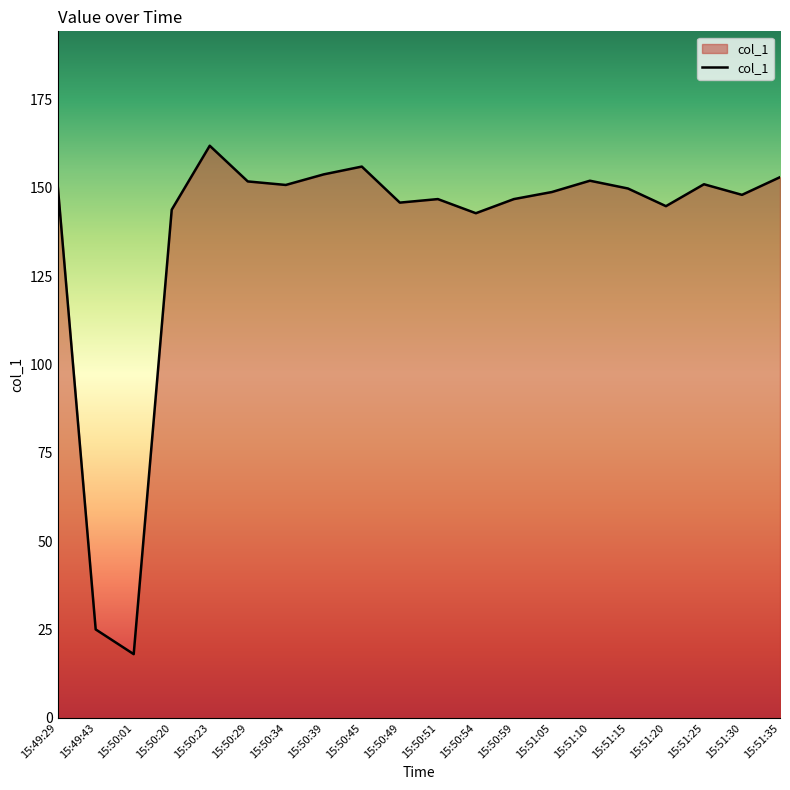

At which category does the chart reach its peak across all series?

15:50:23